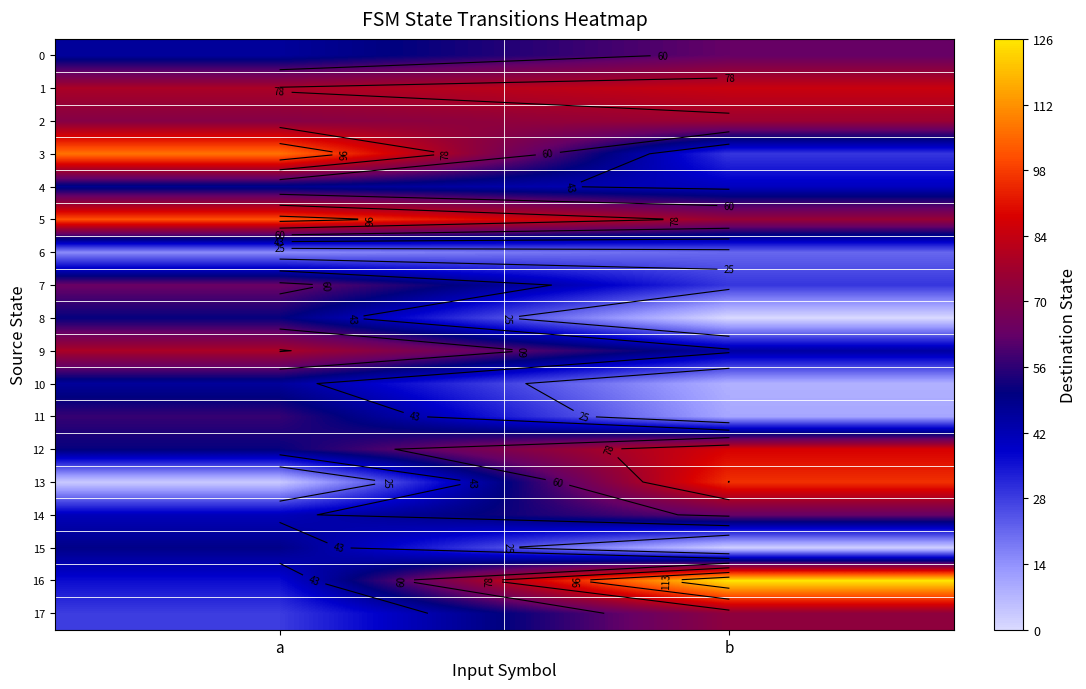

At which label does 1 reach its minimum?

a